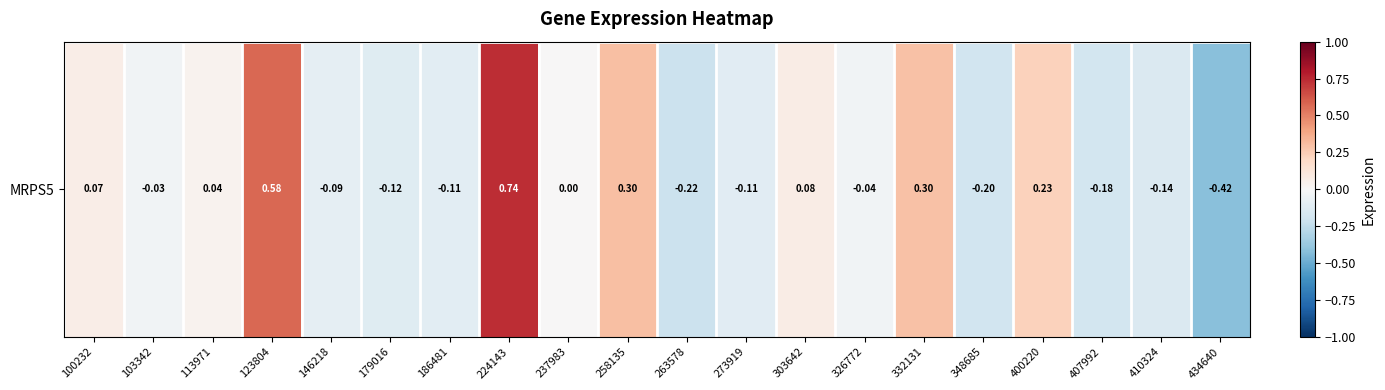

Is it true that the value at 237983 is 0.0?

False